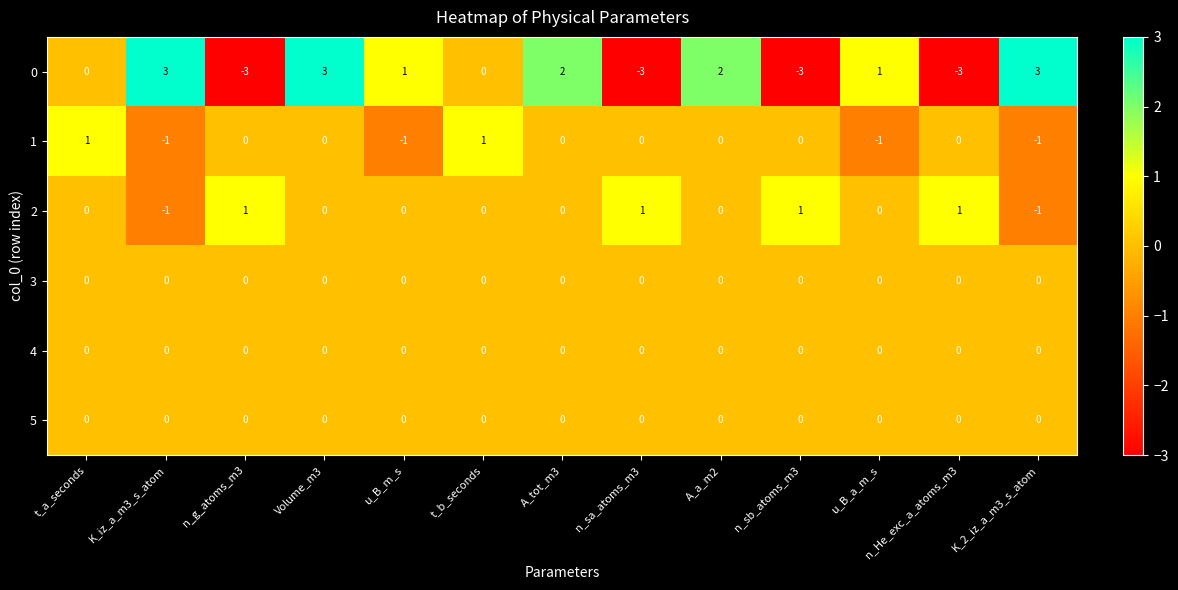

What is the difference between the highest and lowest values at n_sb_atoms_m3?

4